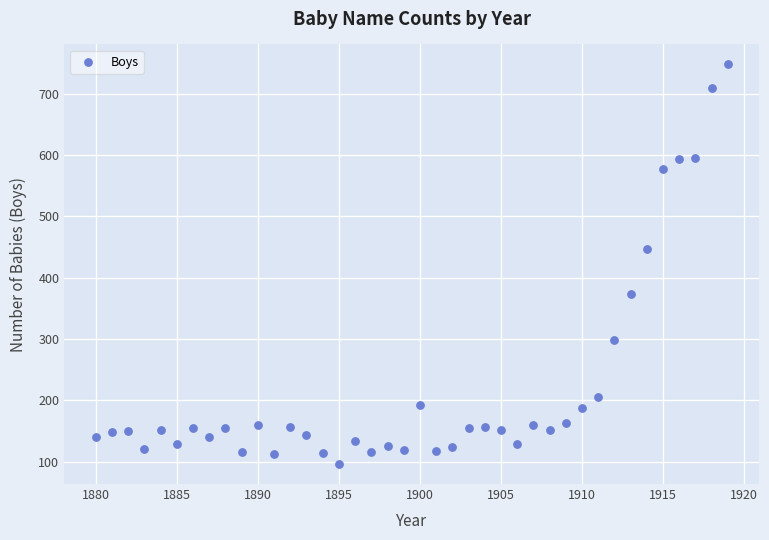

What is the range of X values (max minus min)?

39